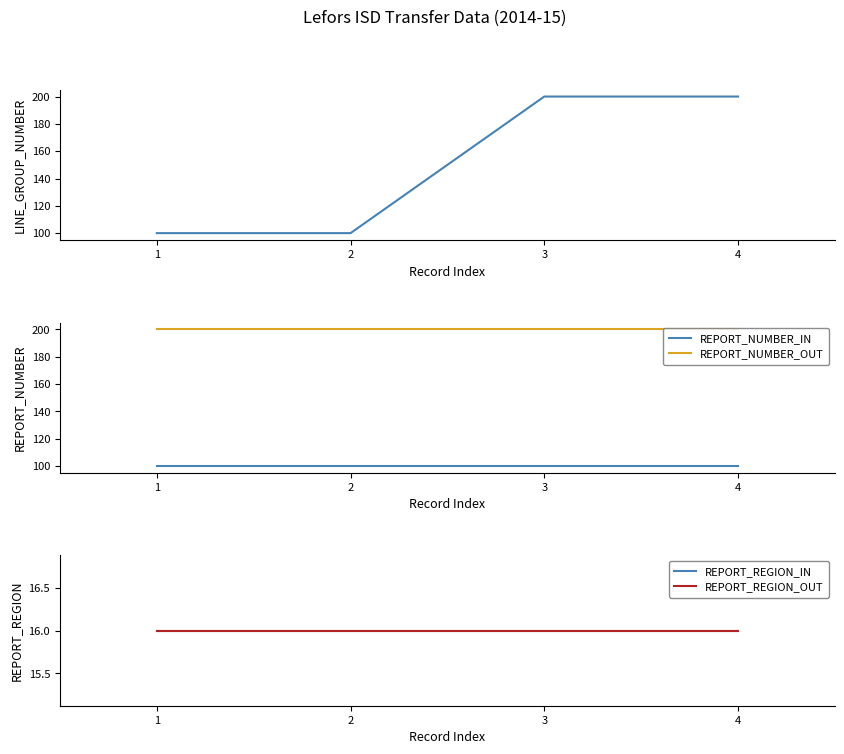

The REPORT_NUMBER_OUT series shows 89 at 3. True or false?

False